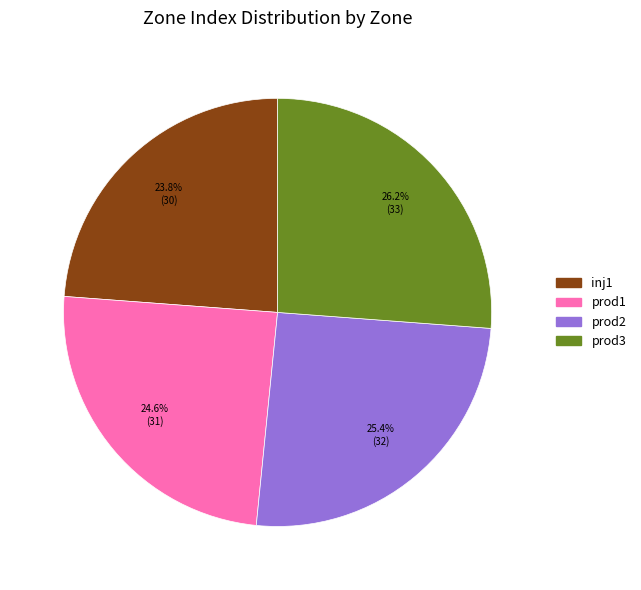

Do prod2 and inj1 together represent more than half of the pie?

No